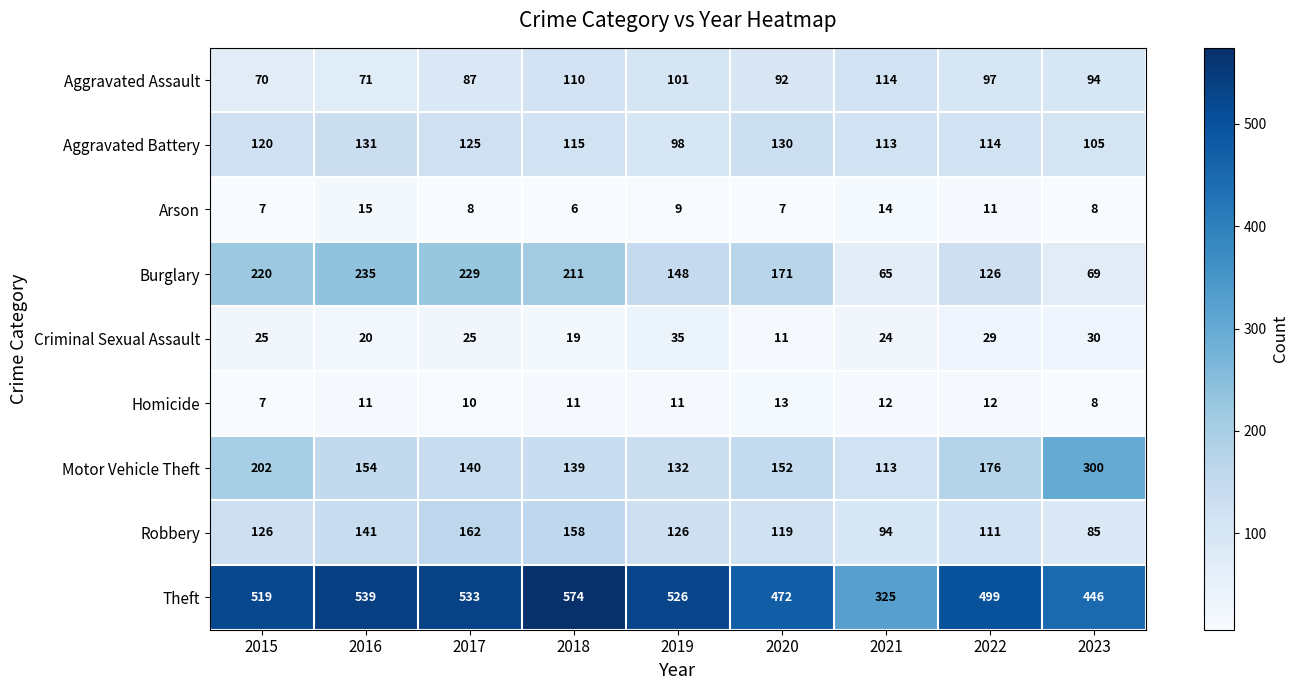

Which series has the largest range (max minus min)?

Theft